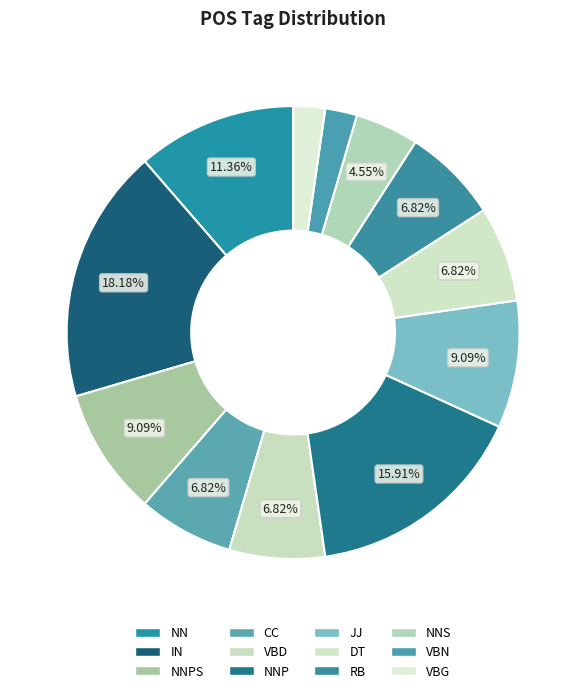

To the nearest percent, what is the difference between the largest and smallest slice percentages?

16%